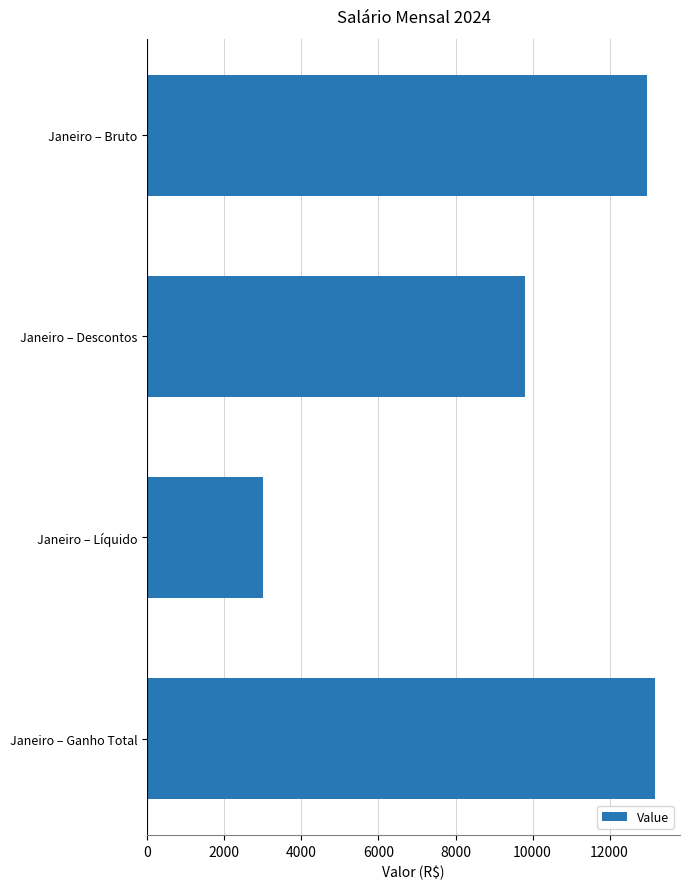

List the labels in order of value, smallest first.

Janeiro – Líquido, Janeiro – Descontos, Janeiro – Bruto, Janeiro – Ganho Total